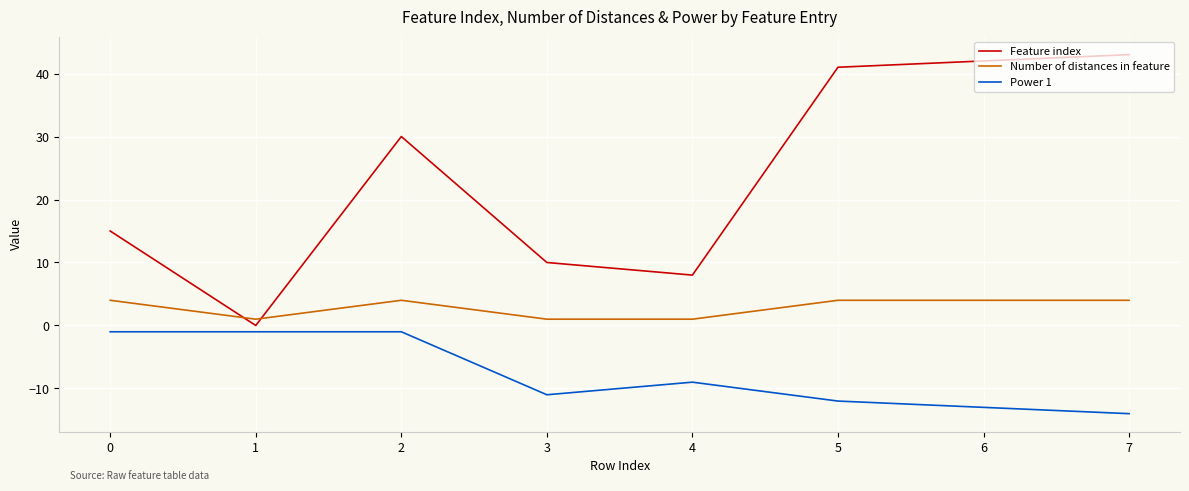

Reading right to left, extract all data points from this chart.

Feature index: 7=43	6=42	5=41	4=8	3=10	2=30	1=0	0=15
Number of distances in feature: 7=4	6=4	5=4	4=1	3=1	2=4	1=1	0=4
Power 1: 7=-14	6=-13	5=-12	4=-9	3=-11	2=-1	1=-1	0=-1